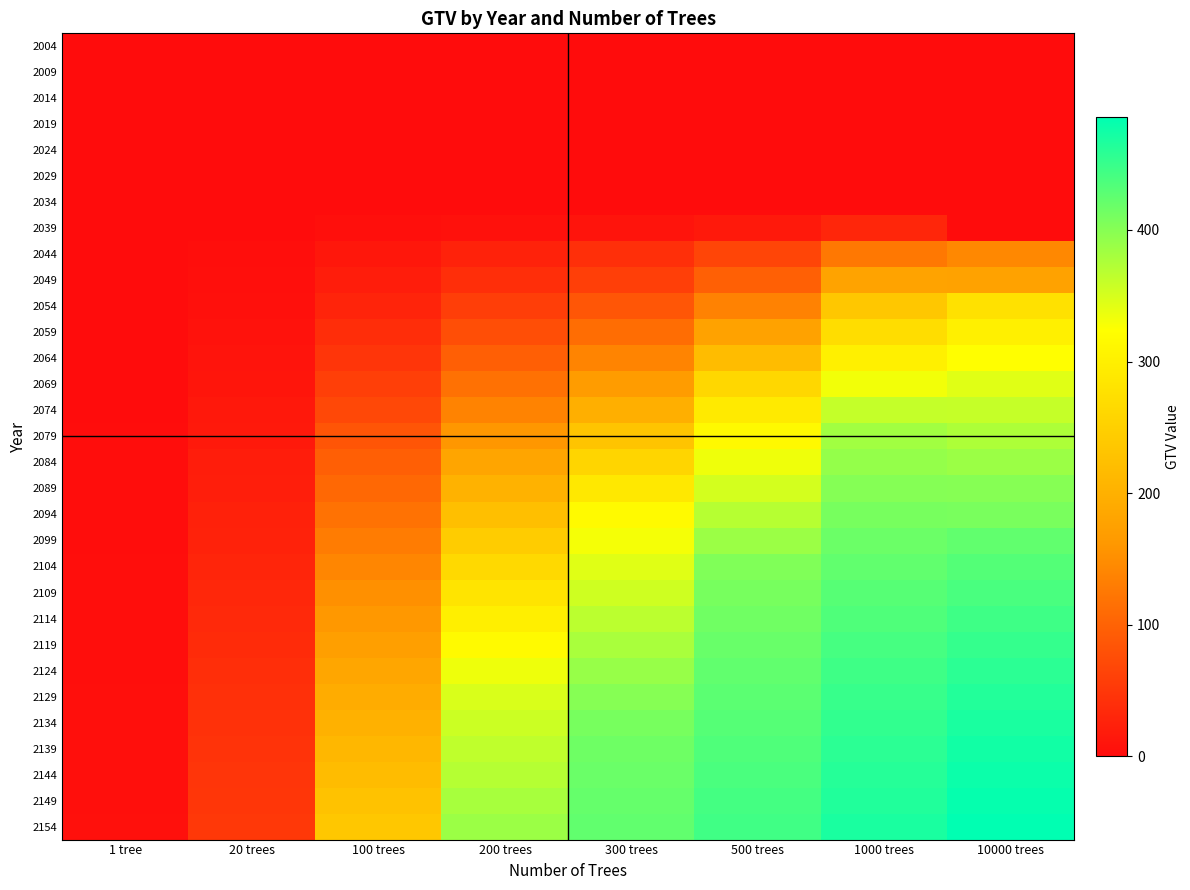

What is the spread (max minus min) of values at 1000 trees?

469